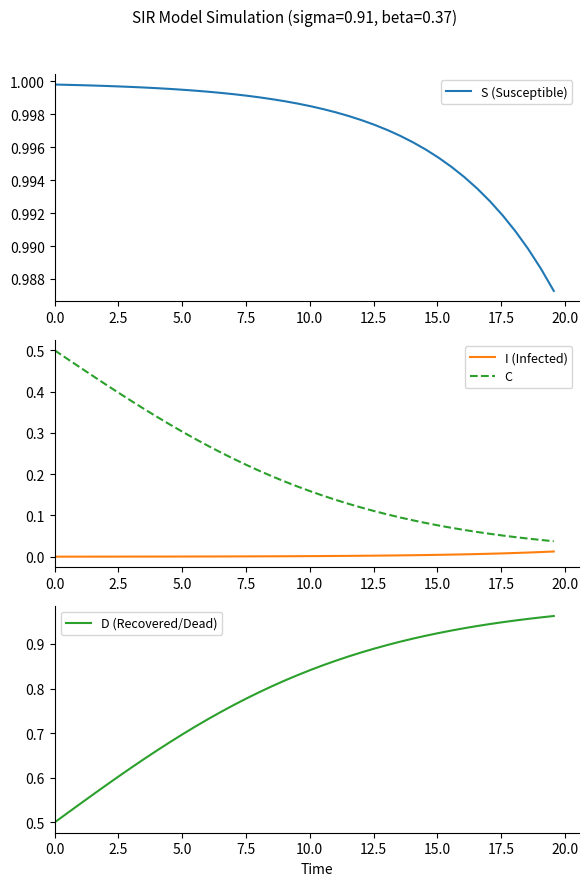

What is the sum of all D (Recovered/Dead) values?

31.9